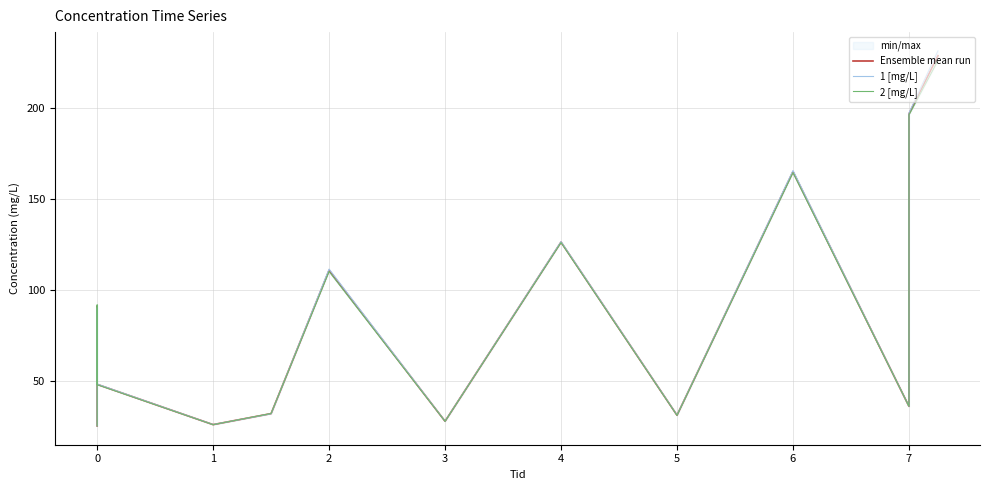

What is the value of the 1 [mg/L] point at the 13th from the left?

231.4